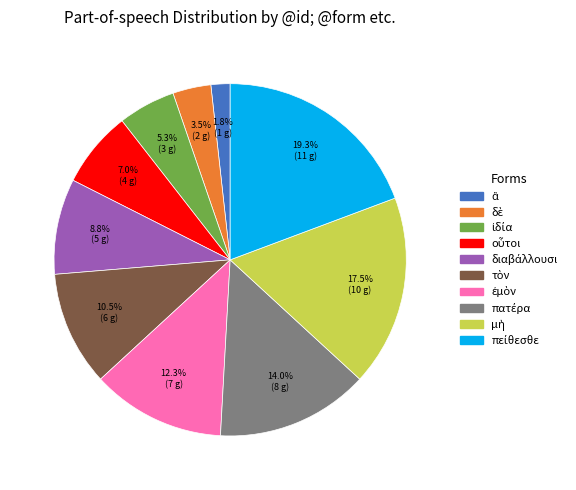

Does any single category account for the majority?

No